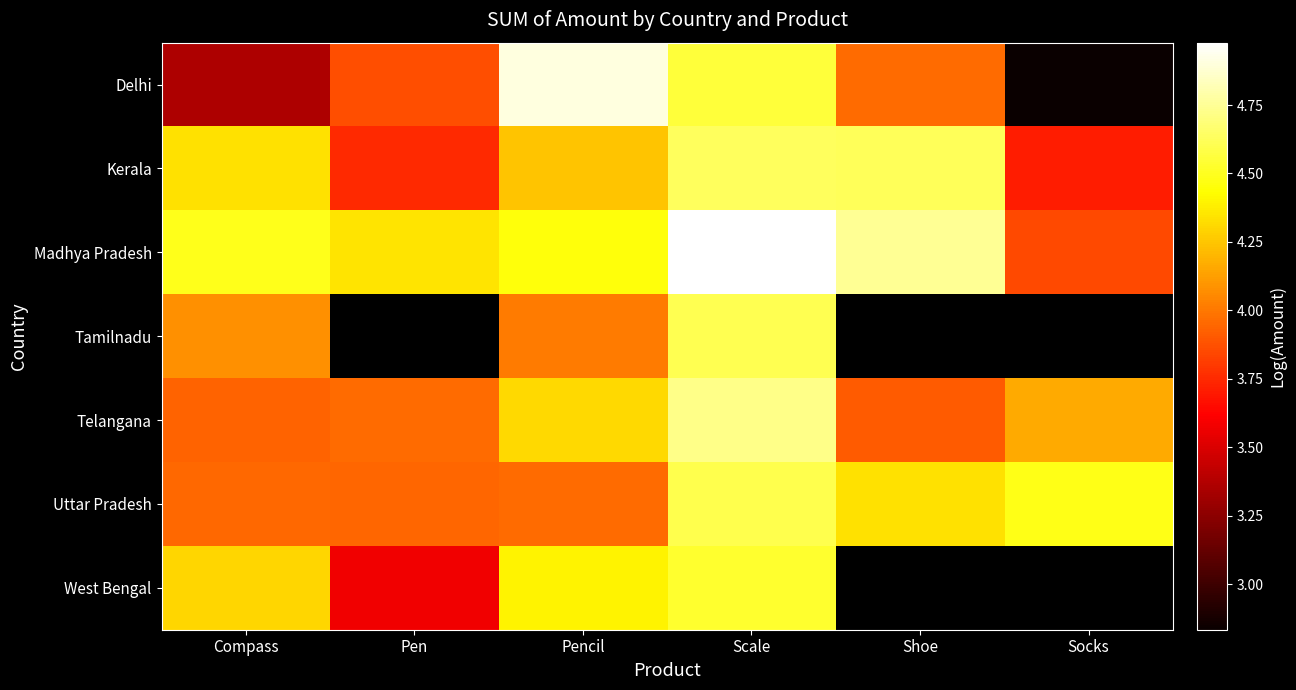

Is the value of Tamilnadu at Shoe greater than the value of Telangana at Scale?

No